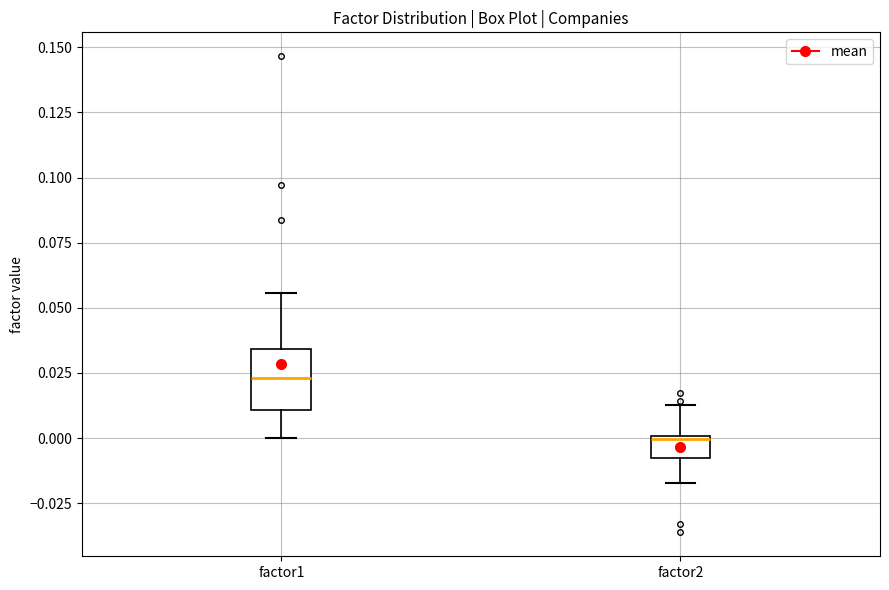

Reading left to right, read every box against the y-axis: the position of its median line, the range the box covers, and the ends of its whiskers. The values are not printed on the chart, so give them approximately, as read against the axis.

factor1: median 0.025, box 0.010 to 0.035, whiskers 0.000 to 0.055
factor2: median 0.000, box -0.010 to 0.000, whiskers -0.015 to 0.015